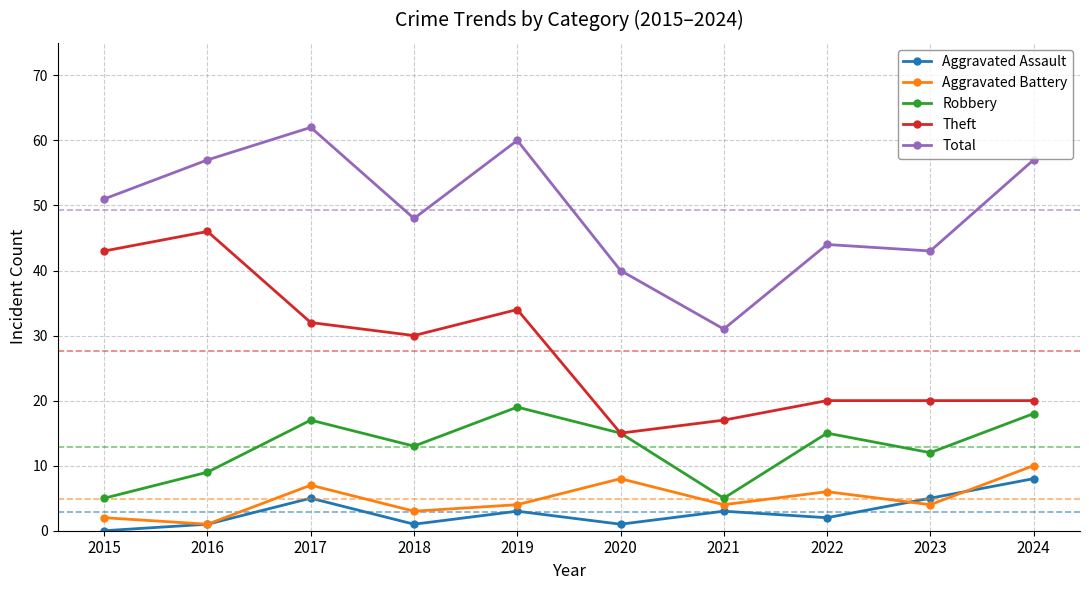

How many series are shown in this chart?

5